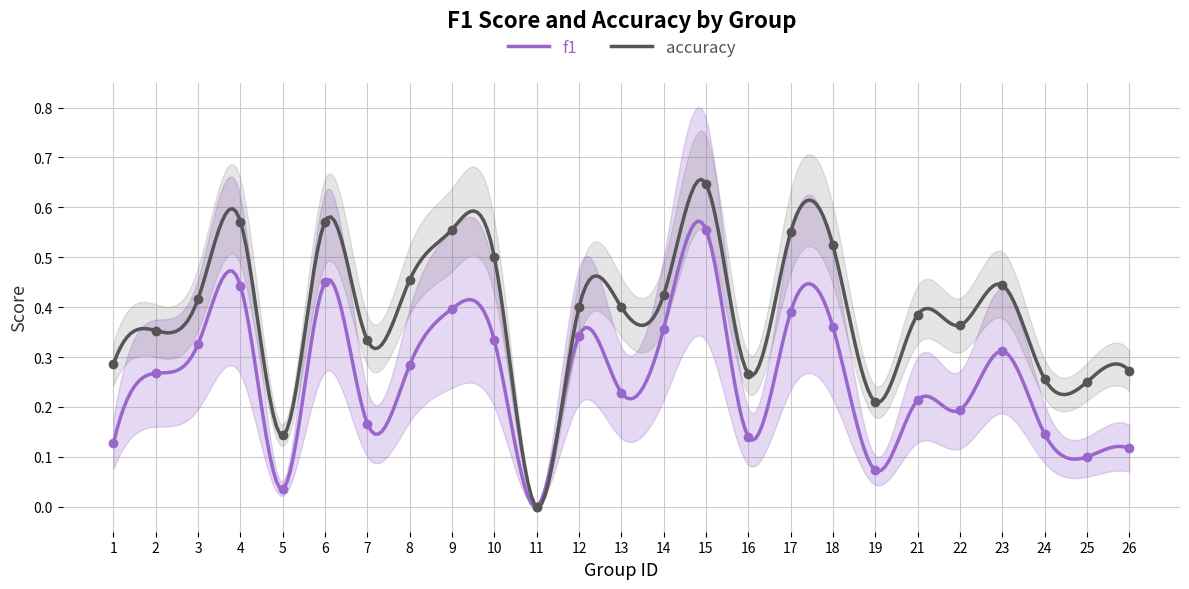

True or false: accuracy has more than 0 interior local peaks.

True